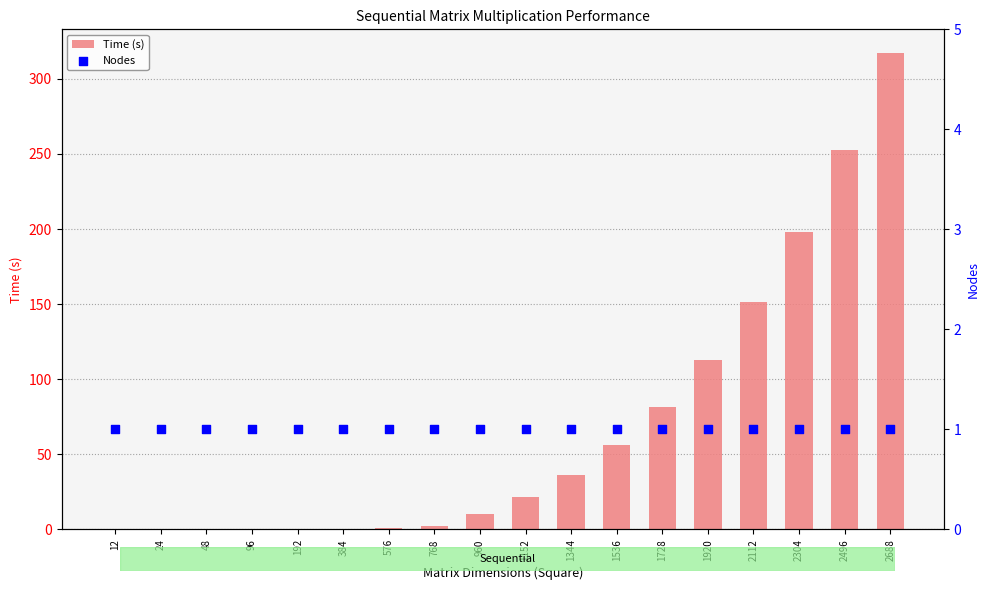

Which series contains the highest Y value?

Time (s)